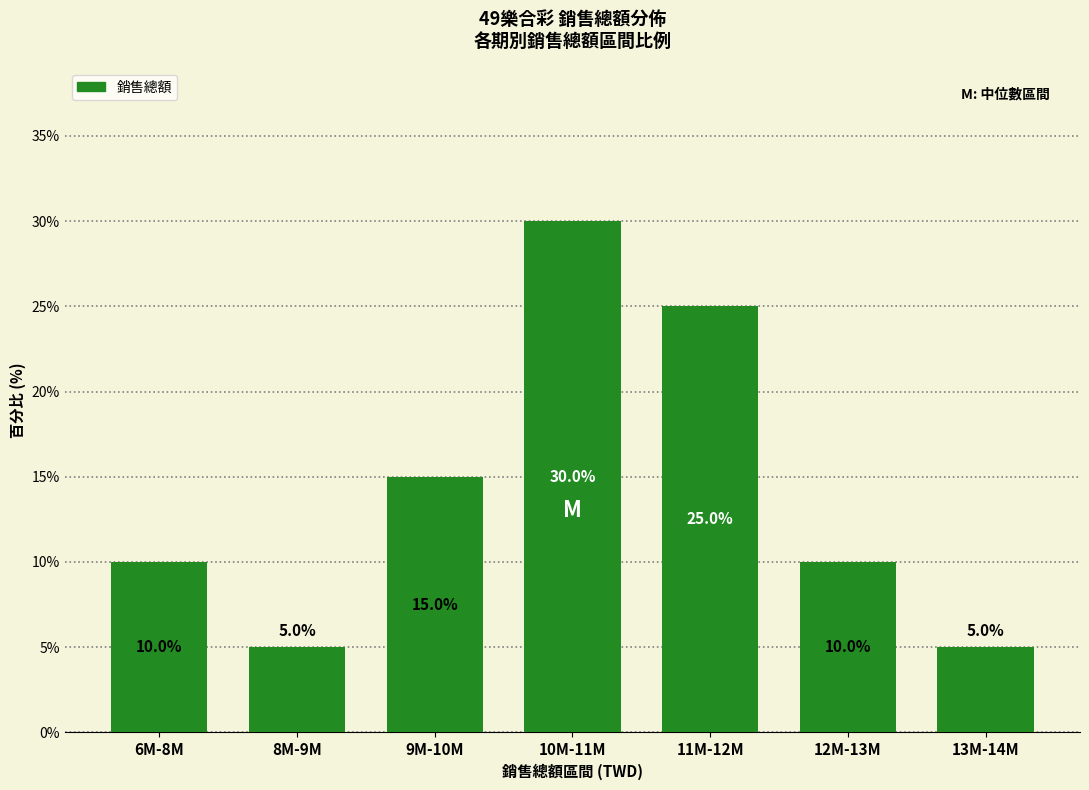

What is the difference between the values at 10M-11M and 8M-9M?

25